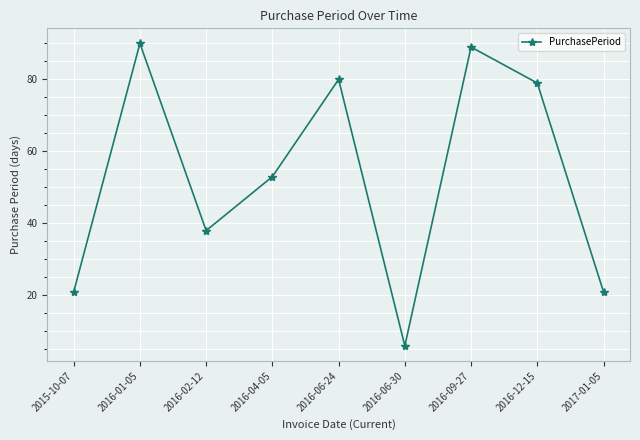

How many lines are shown in the chart?

1